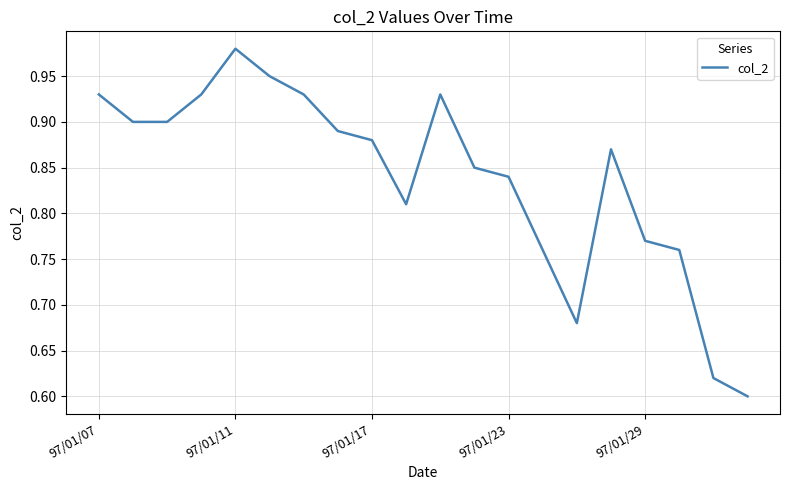

How many distinct data groups are displayed?

1